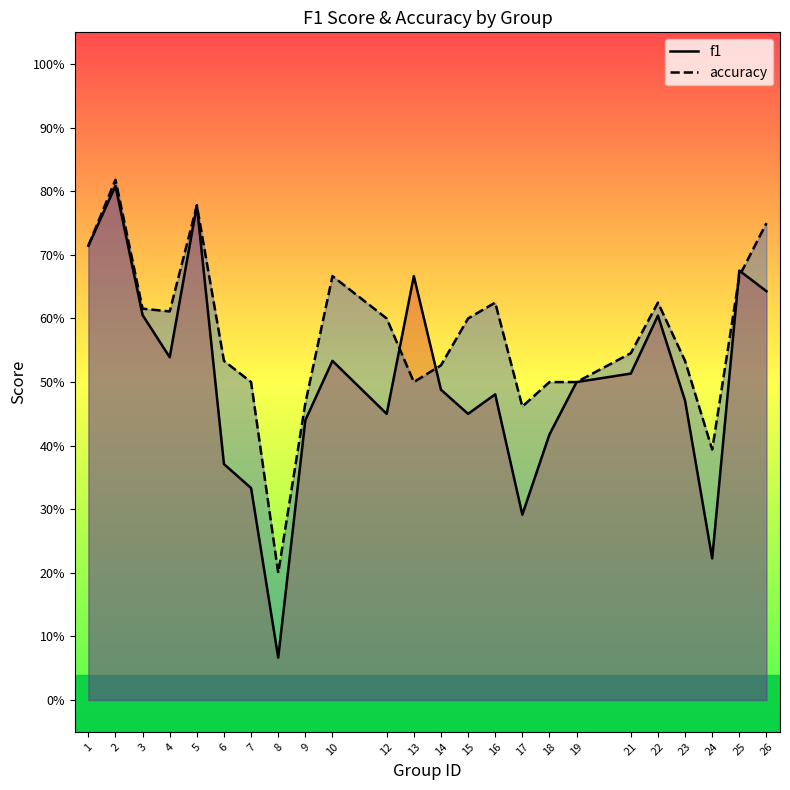

How many distinct data groups are displayed?

2